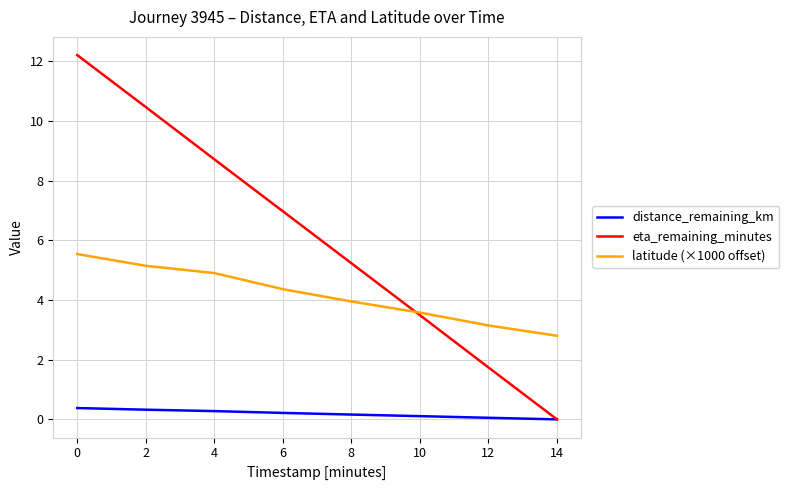

The eta_remaining_minutes series shows 7.6 at 0. True or false?

False